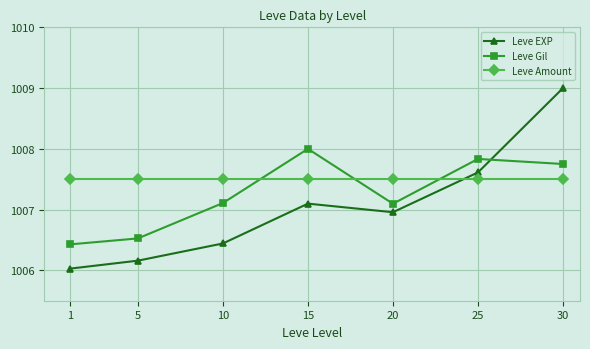

True or false: Leve Gil has more than 2 interior local peaks.

False